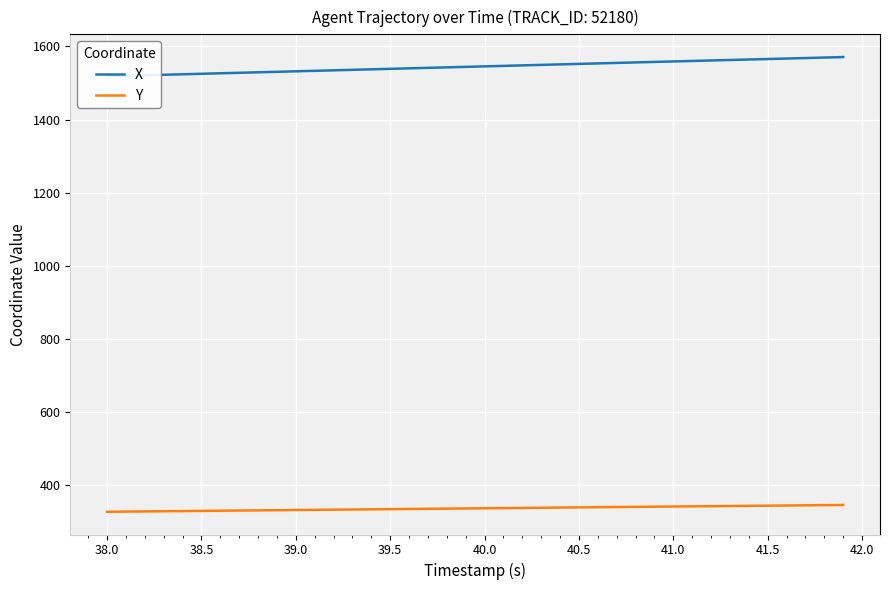

True or false: X and Y intersect in this chart.

False